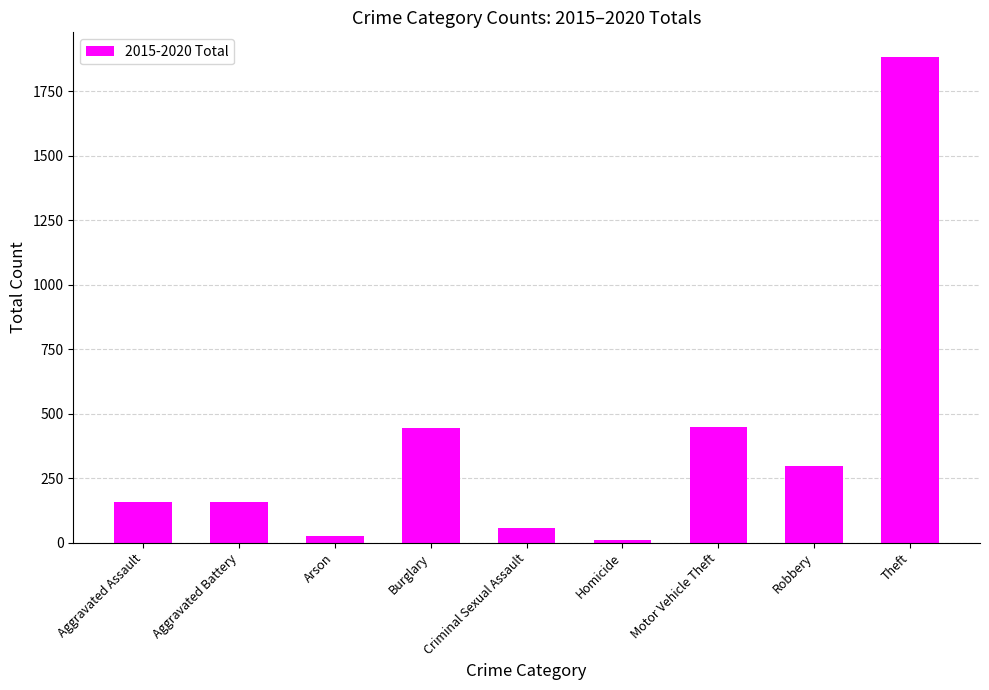

Does the chart contain stacked bars?

No